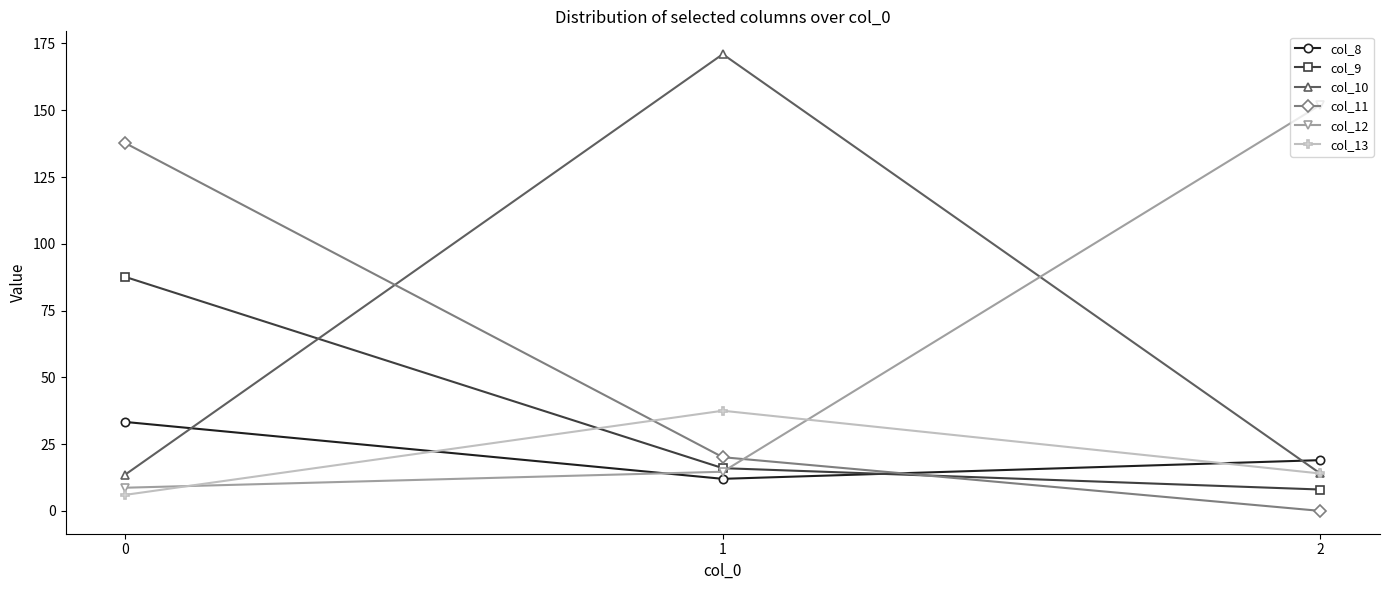

How many data points does each series have?

3